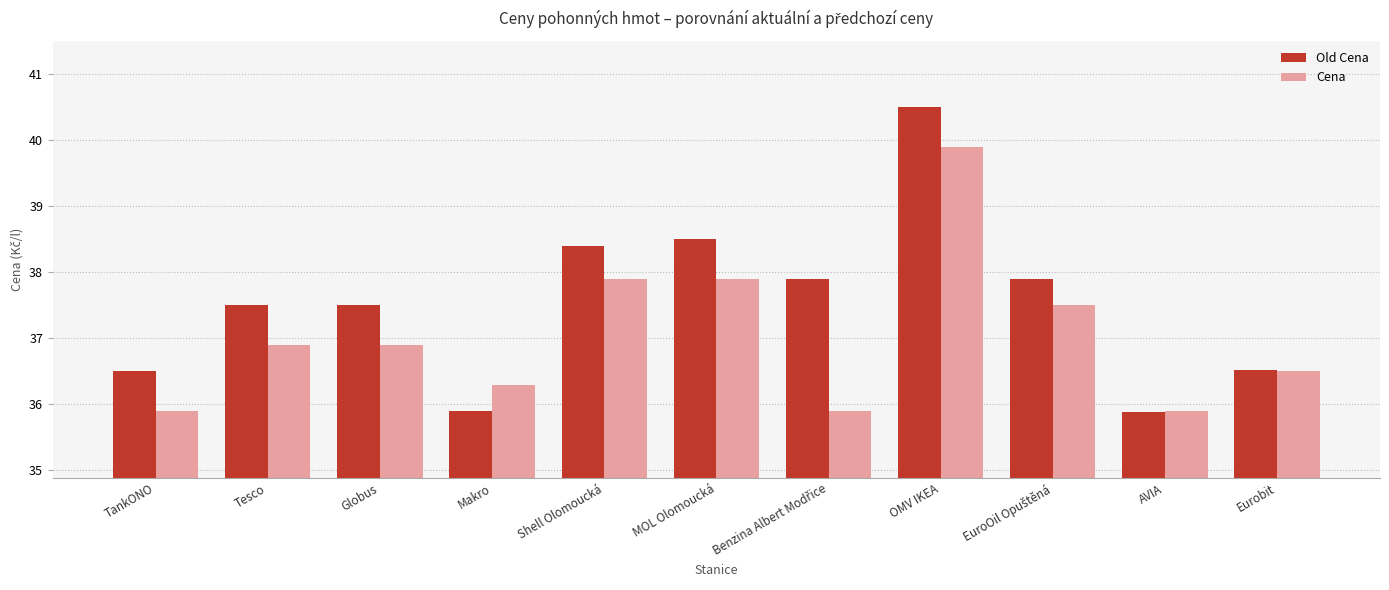

Reading left to right, transcribe all the data shown in this chart.

Old Cena: 36.5	37.5	37.5	35.9	38.4	38.5	37.9	40.5	37.9	35.9	36.5
Cena: 35.9	36.9	36.9	36.3	37.9	37.9	35.9	39.9	37.5	35.9	36.5